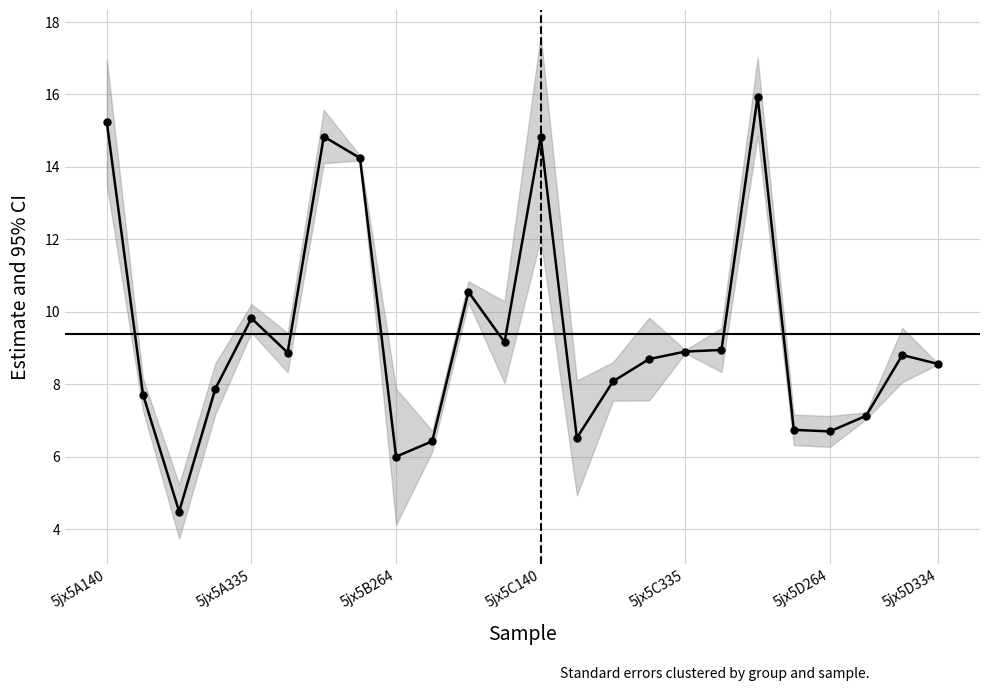

Does the chart have visible grid lines?

Yes